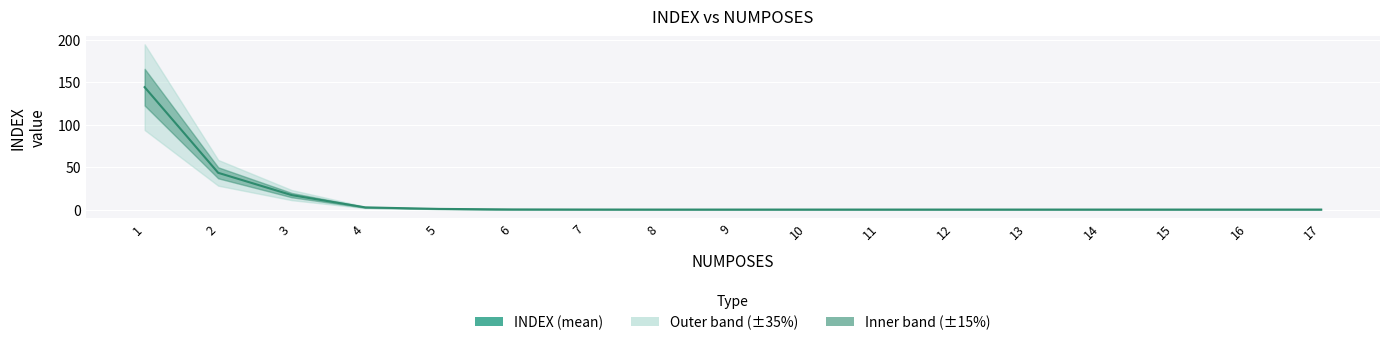

At which category does the chart reach its peak across all series?

1